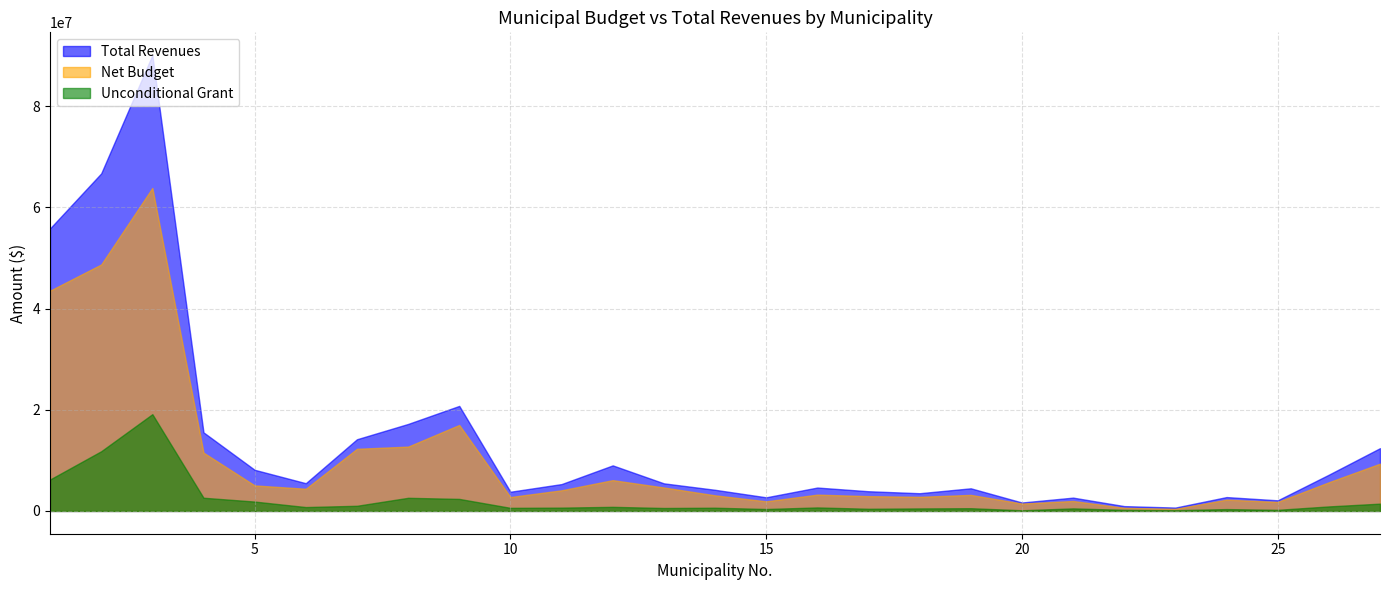

What is the value of the Net Budget point at the 10th from the left?

2749031